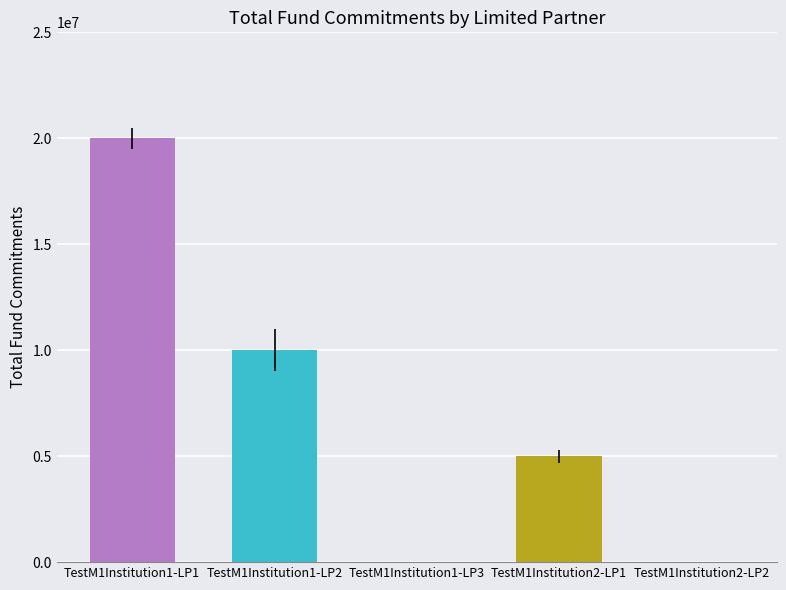

Are the bars grouped side by side (vs. stacked)?

No